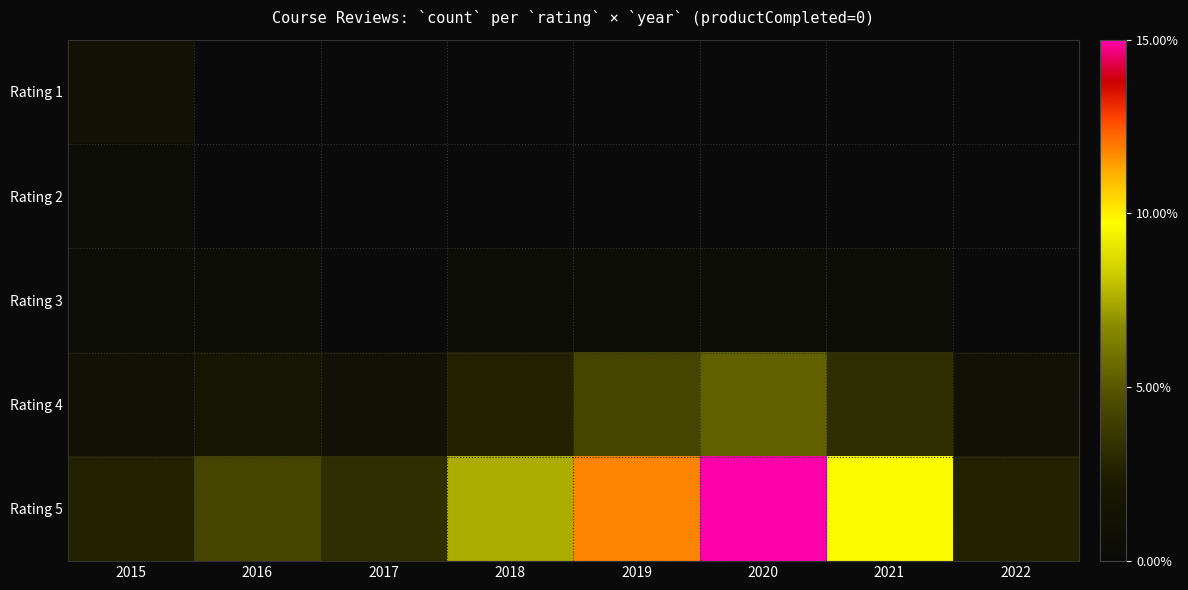

What is the greatest value displayed?

15.0